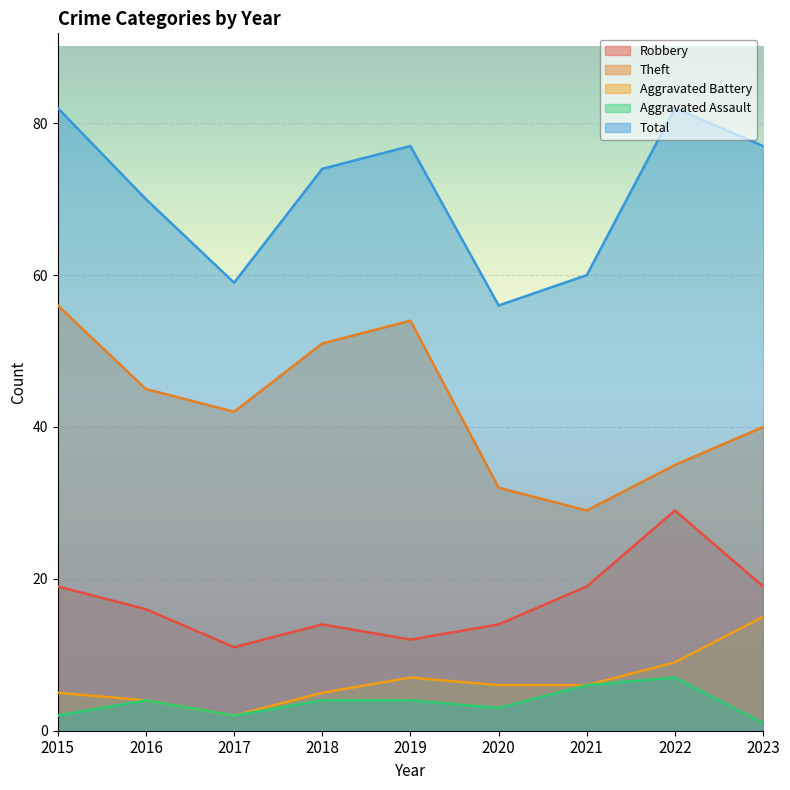

In Robbery, how many points are higher than both neighbors (excluding endpoints)?

2